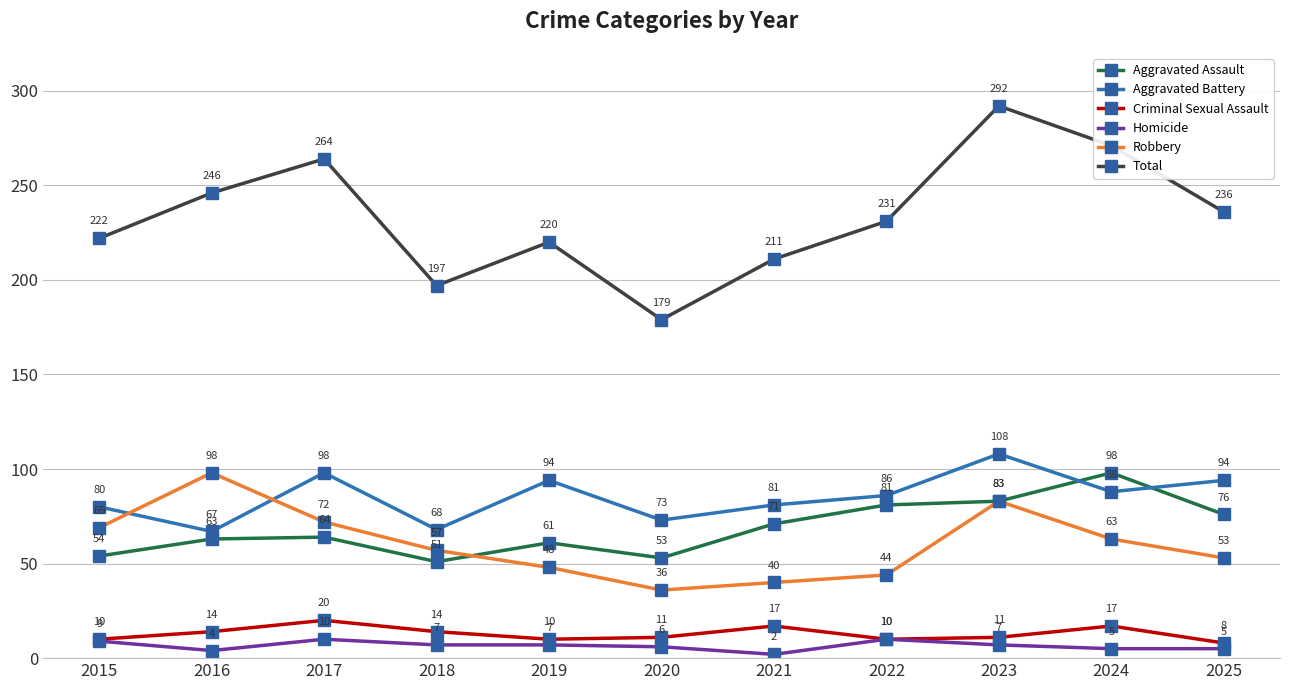

At which label does Aggravated Battery first exceed 86?

2017